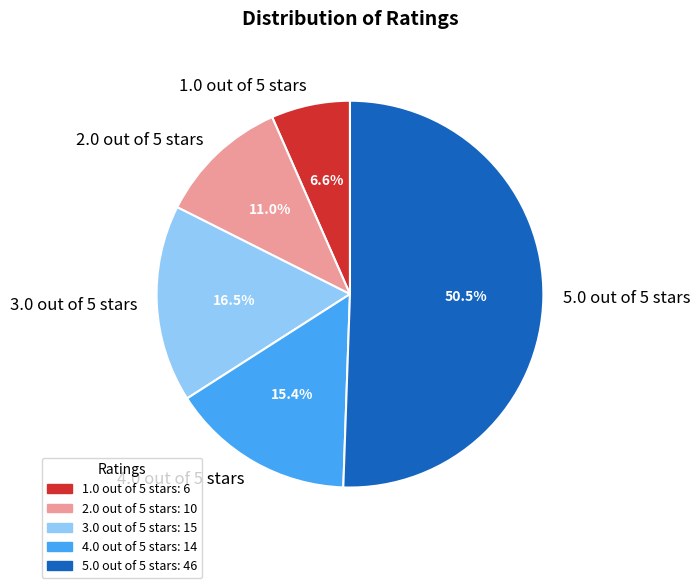

Is it true that 3.0 out of 5 stars is 26% of the pie?

False